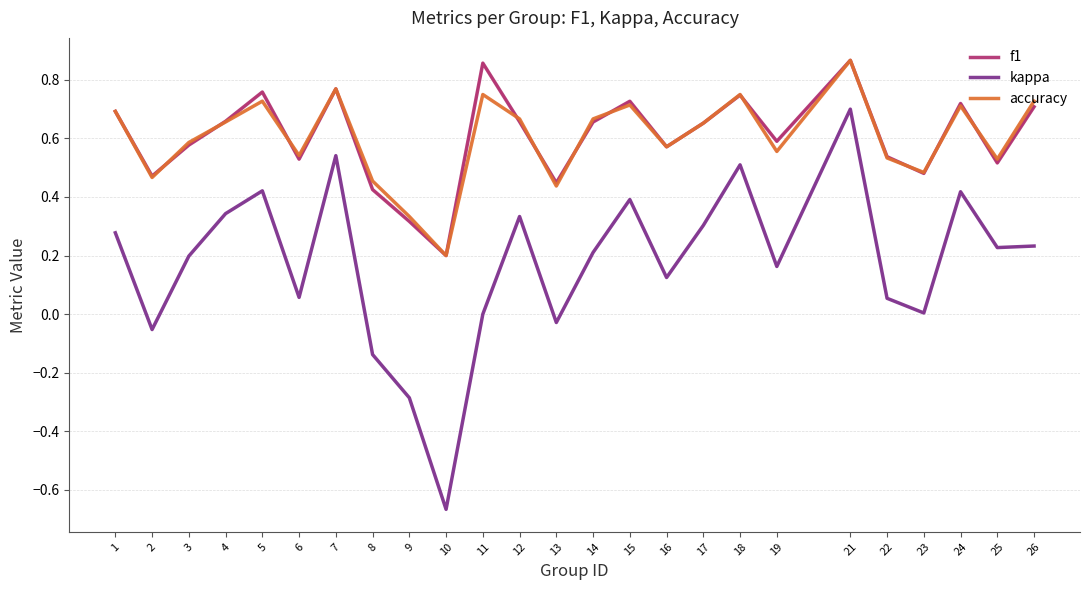

Which series has the widest spread of values?

kappa